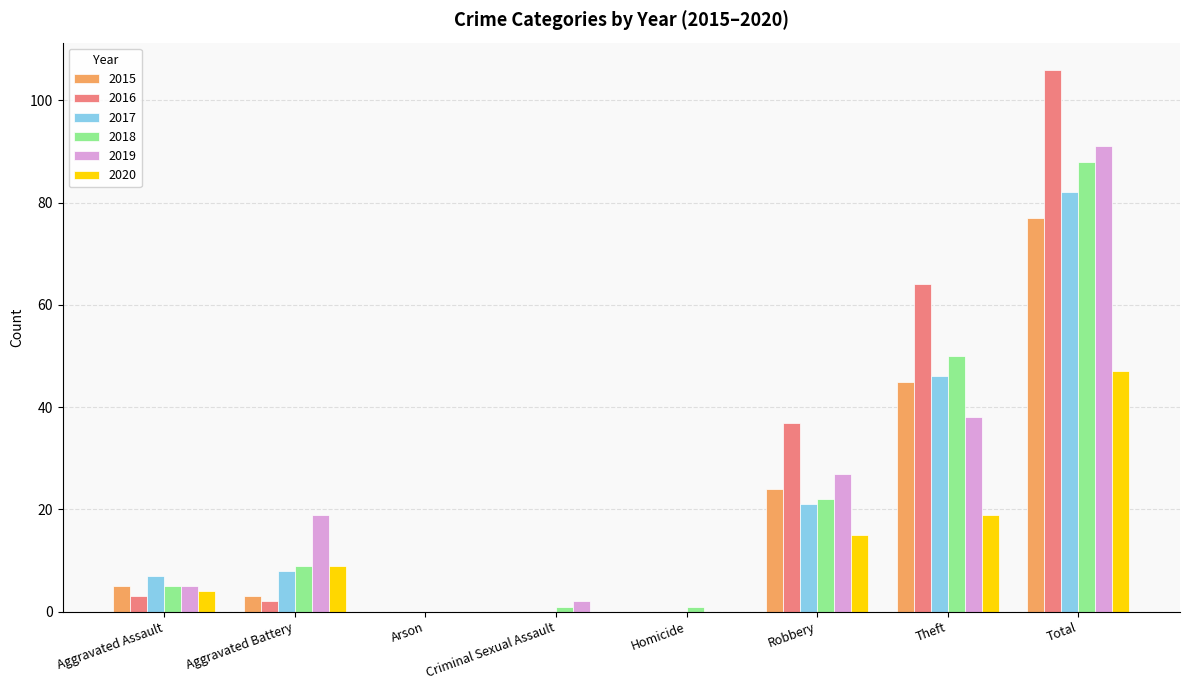

Reading right to left, what are all the values shown in this chart?

2015: 77	45	24	0	0	0	3	5
2016: 106	64	37	0	0	0	2	3
2017: 82	46	21	0	0	0	8	7
2018: 88	50	22	1	1	0	9	5
2019: 91	38	27	0	2	0	19	5
2020: 47	19	15	0	0	0	9	4